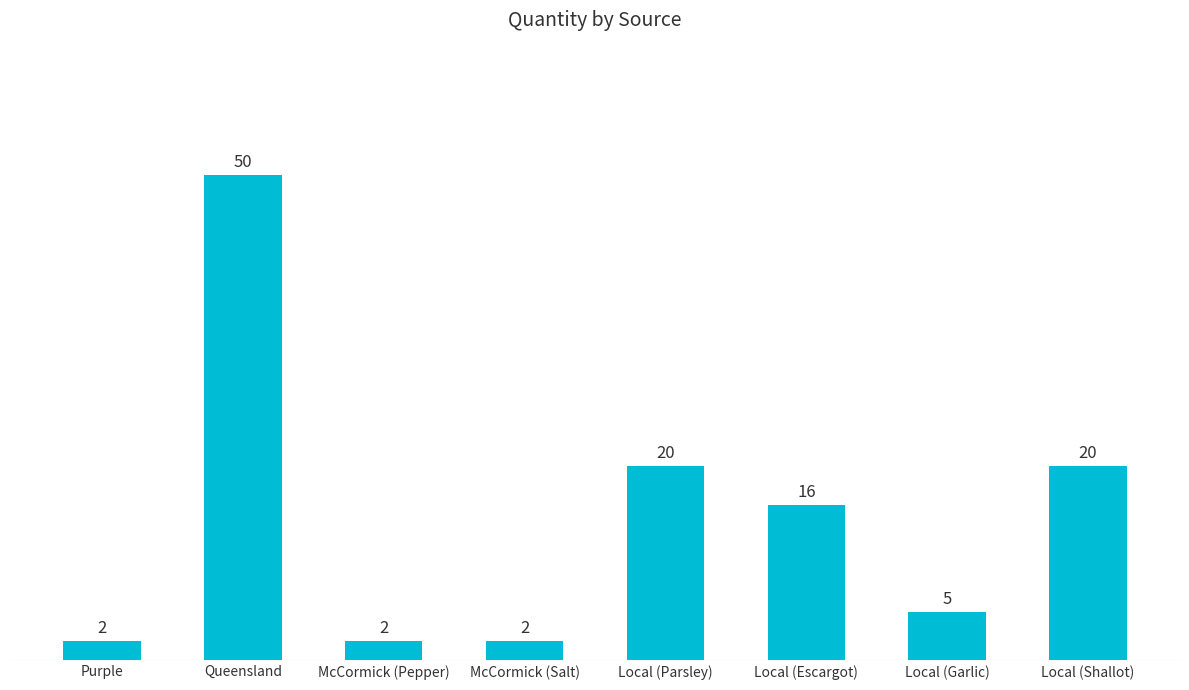

What position from the right is McCormick (Salt)?

5